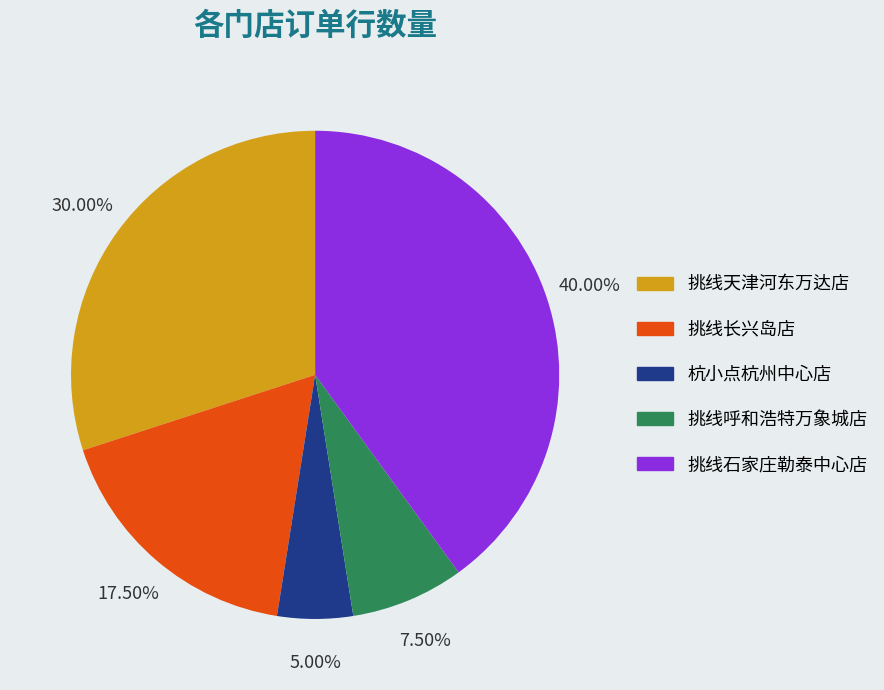

The 挑线石家庄勒泰中心店 slice represents 40% of the pie. True or false?

True